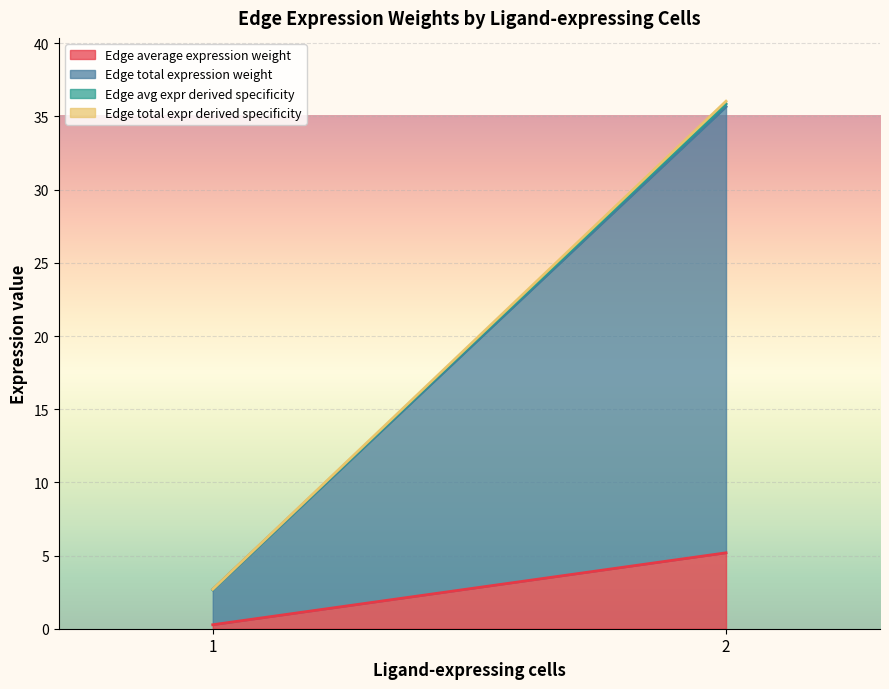

Is it true that Edge average expression weight equals 2.5 at 2?

False